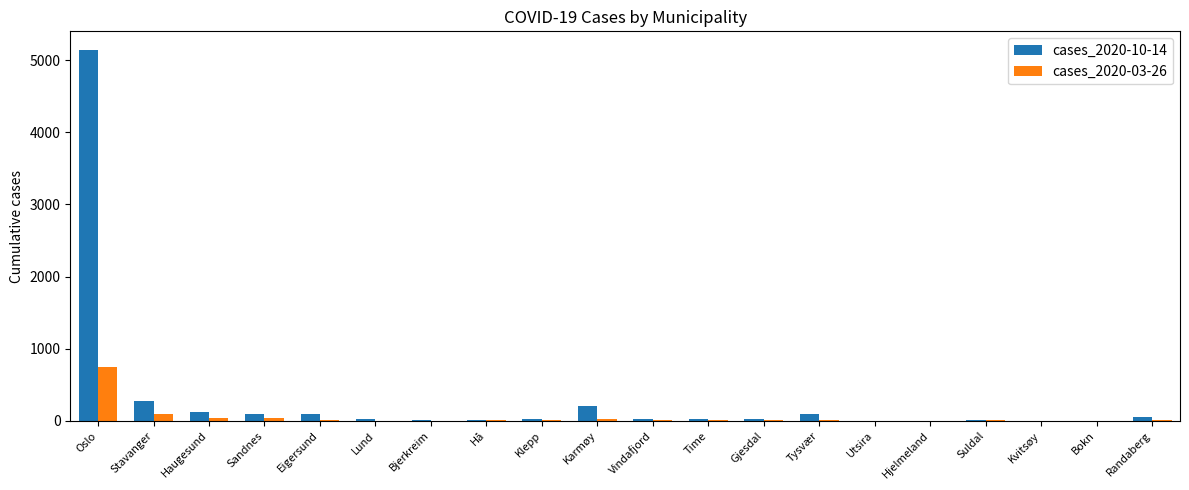

What are all the series names shown in the legend?

cases_2020-10-14, cases_2020-03-26